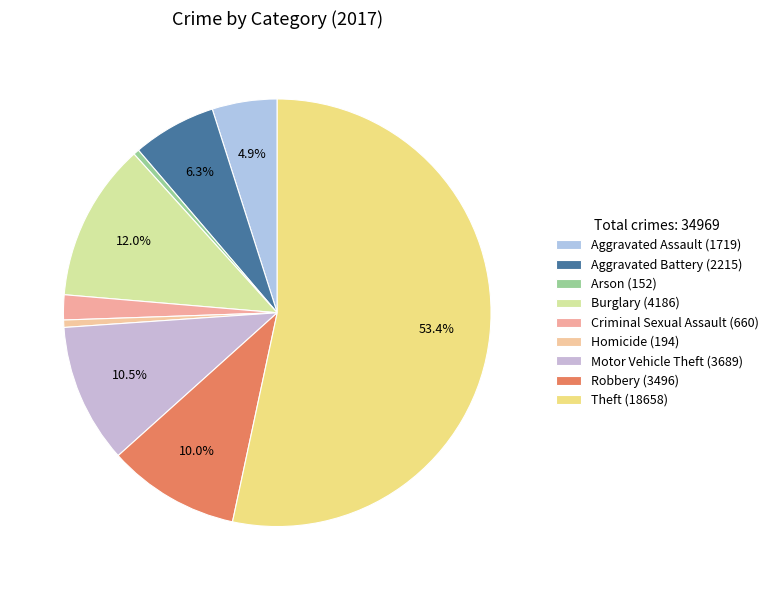

To the nearest percent, what is the combined percentage of Criminal Sexual Assault and Theft?

55%